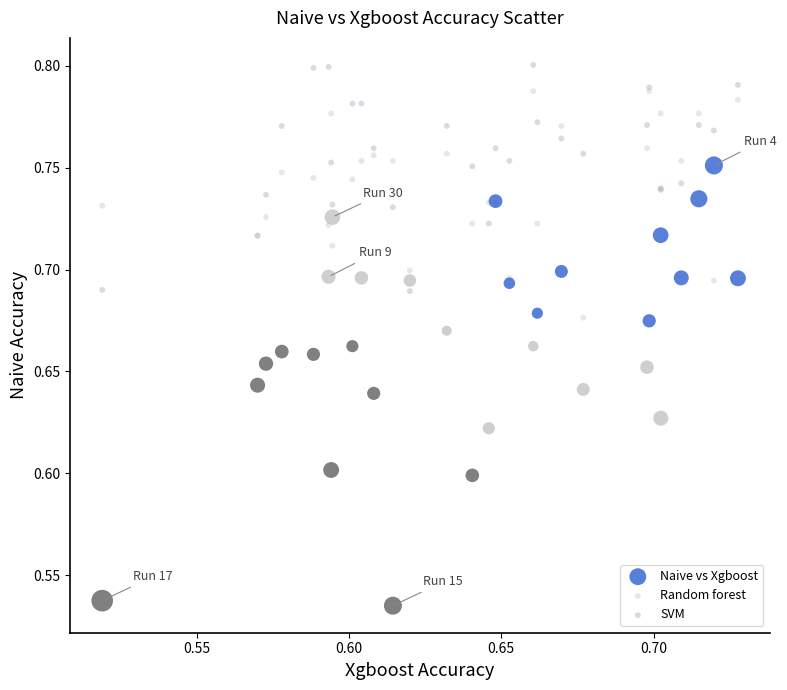

Which series has the largest Y range (max minus min)?

Naive vs Xgboost